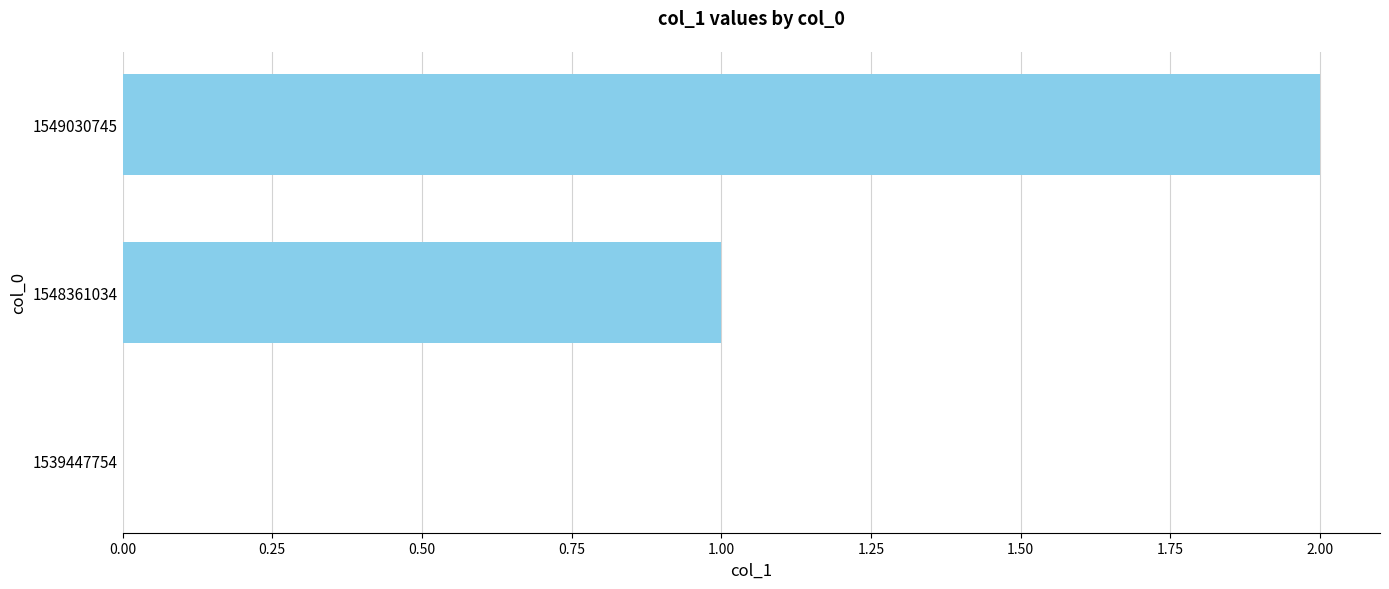

True or false: the data shows 2 at 1548361034.

False